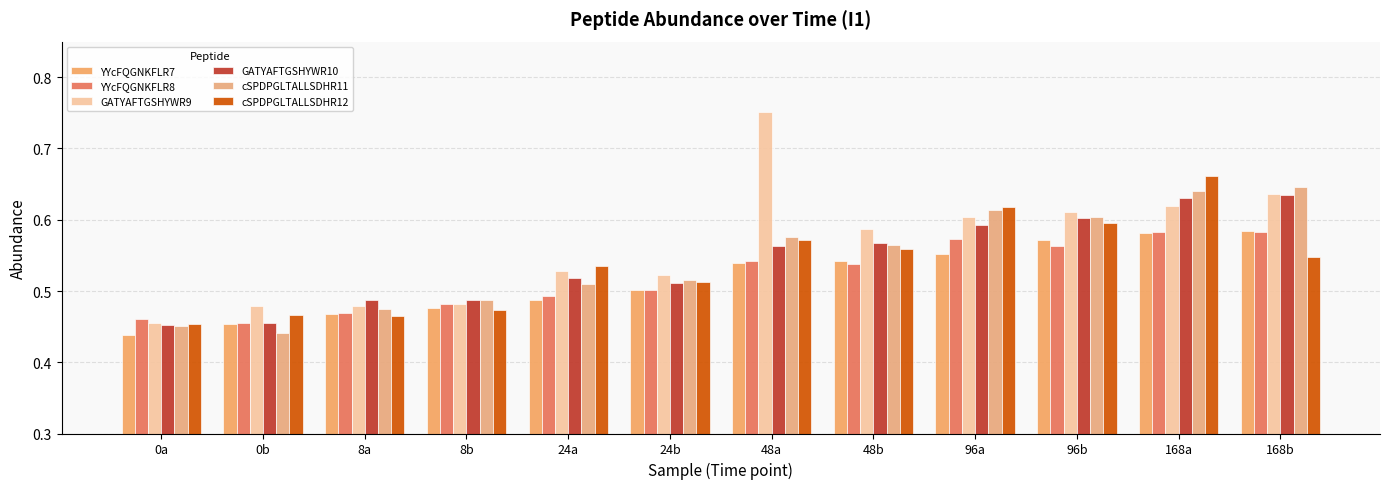

What is the sum of all YYcFQGNKFLR8 values?

6.2